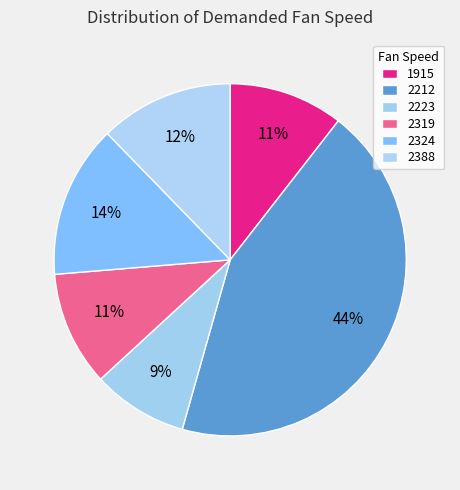

Is there a majority slice in this chart?

No